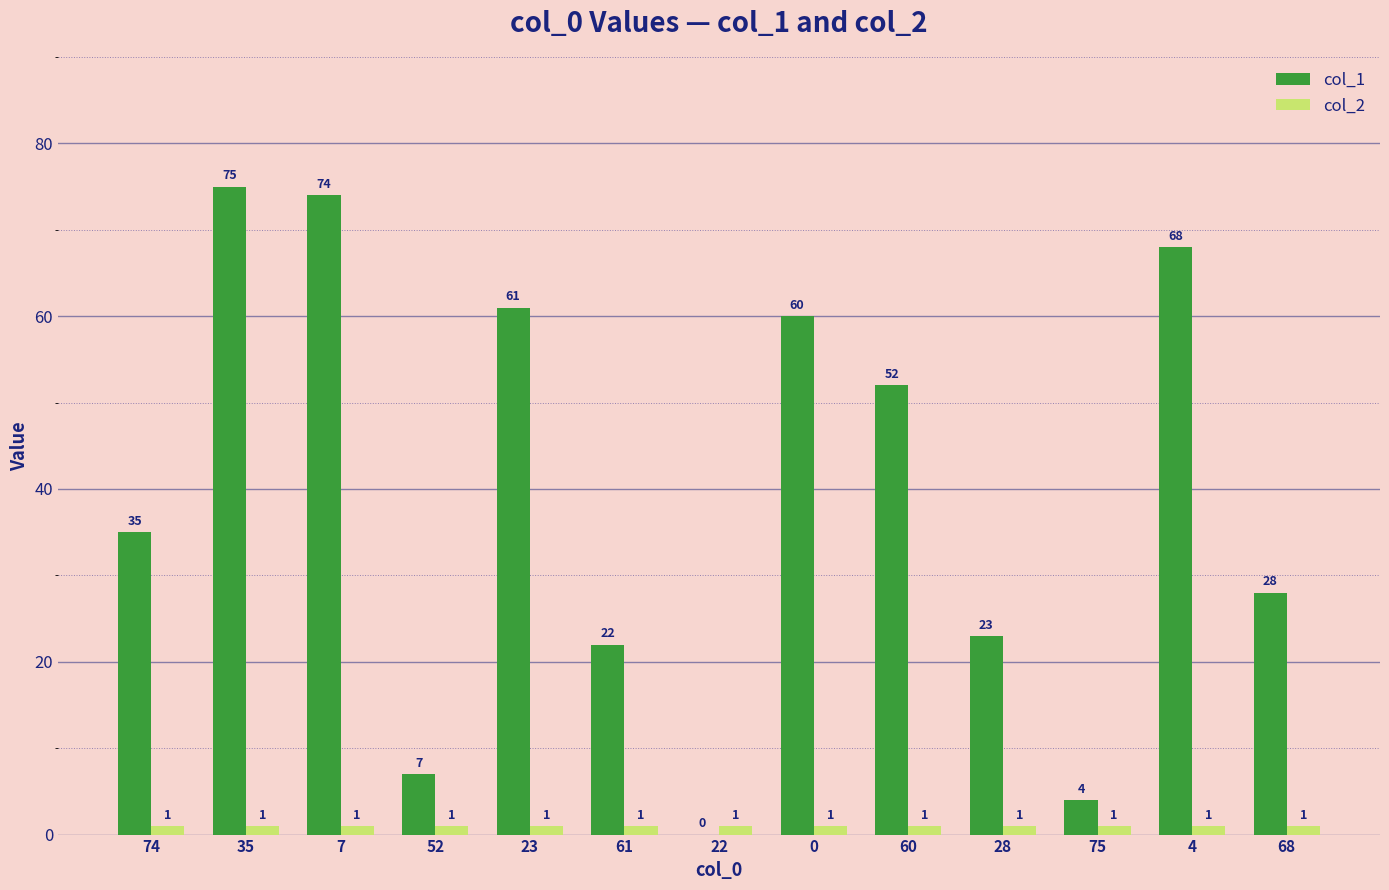

True or false: col_1 has a value of 16 at 74.

False